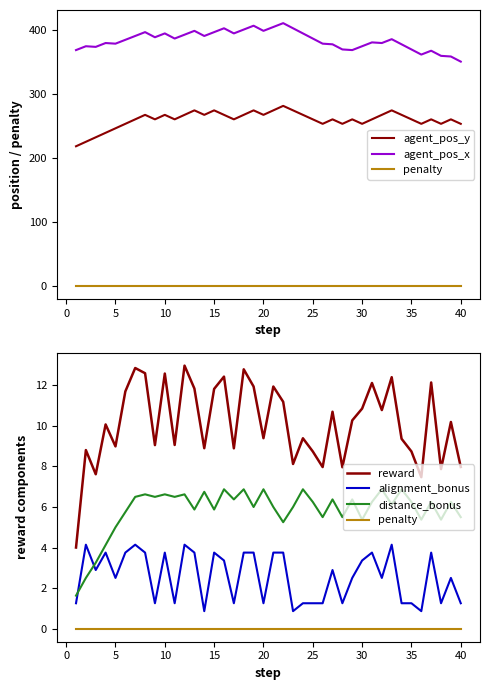

What is the maximum value shown in the chart?

410.0